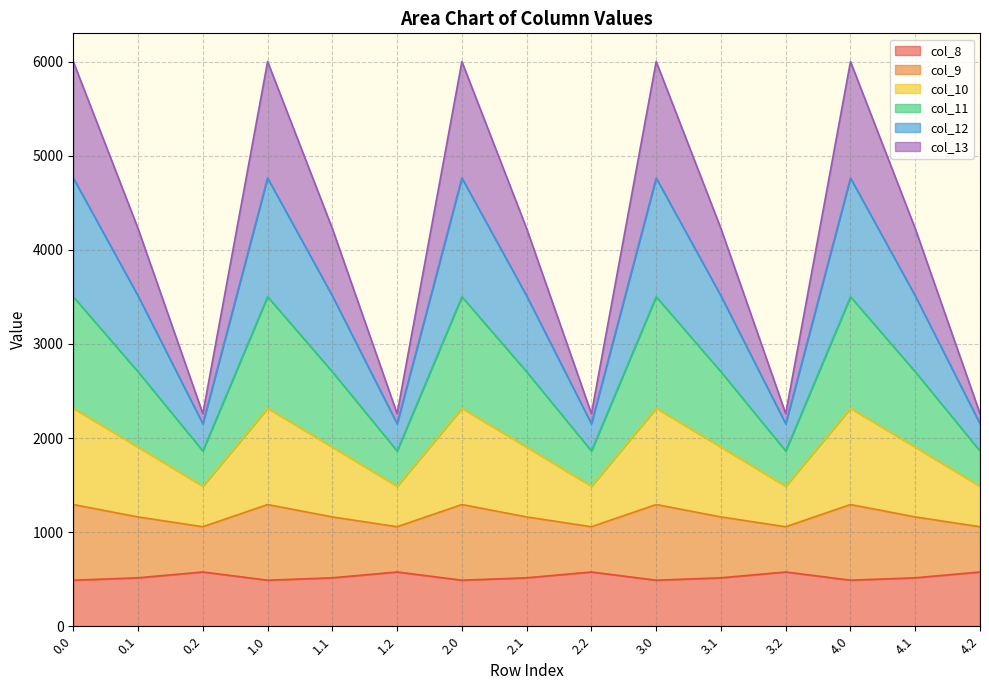

Does the chart have visible grid lines?

Yes